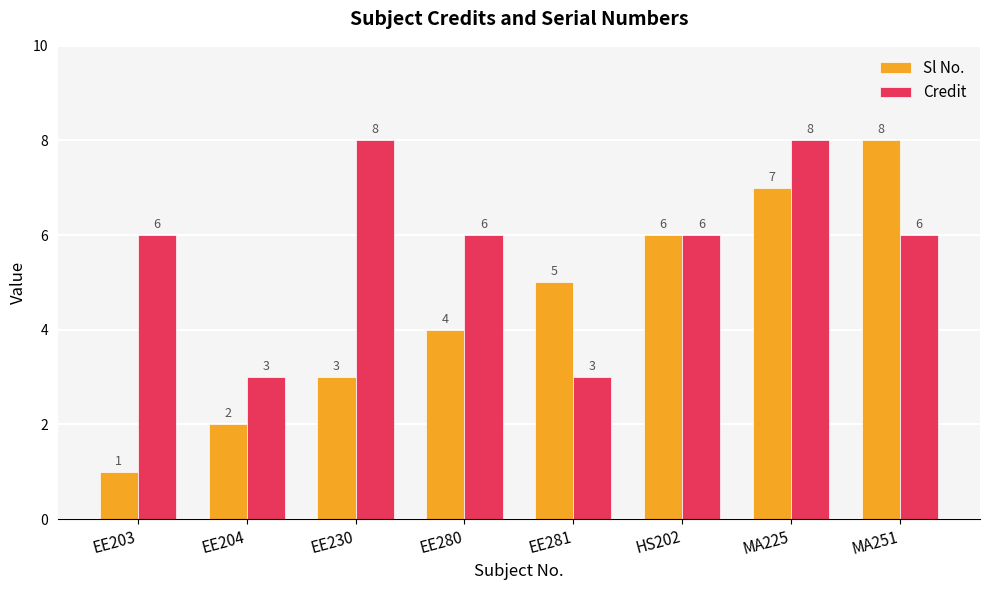

The Credit series shows 3 at EE281. True or false?

True